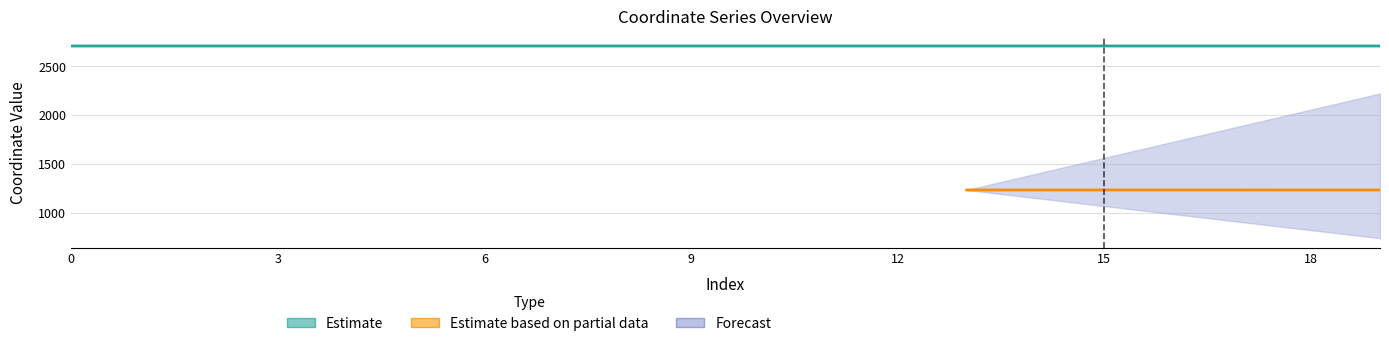

True or false: the data shows 3736.4 at 5.

False